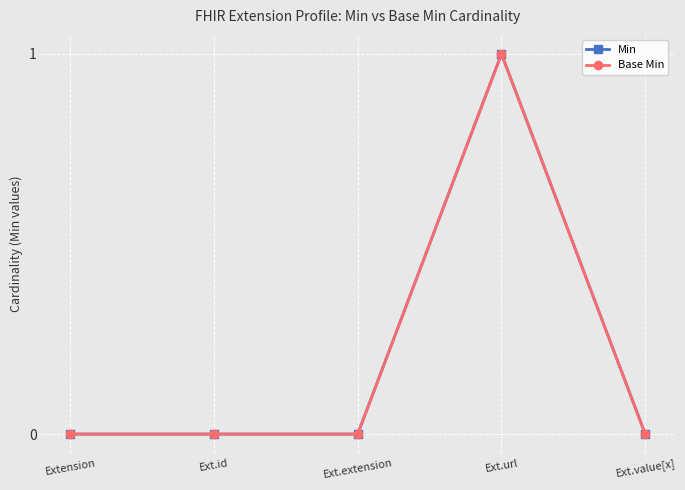

Is this an area chart (filled region under the line)?

No